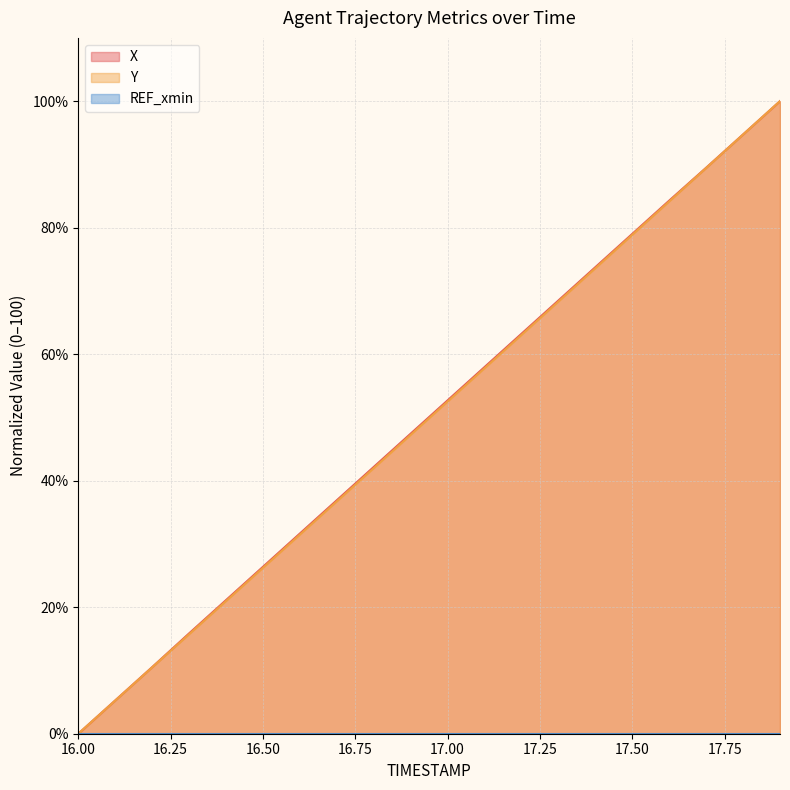

True or false: X and Y intersect in this chart.

False